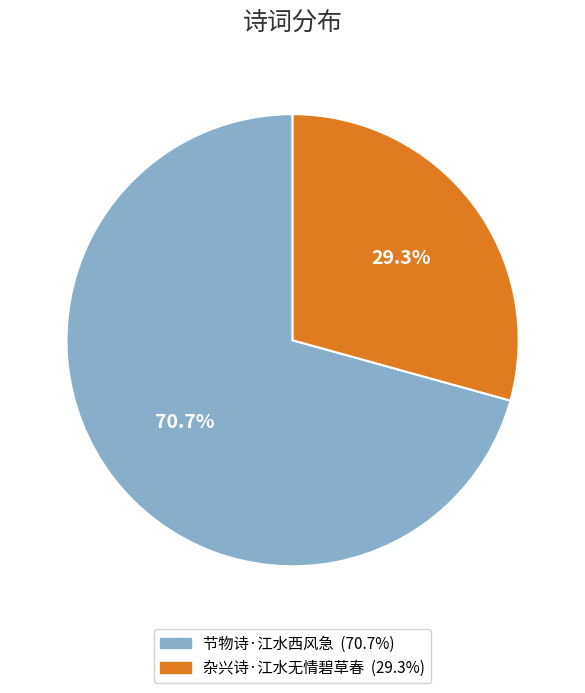

True or false: 杂兴诗·江水无情碧草春 accounts for 35% of the total.

False